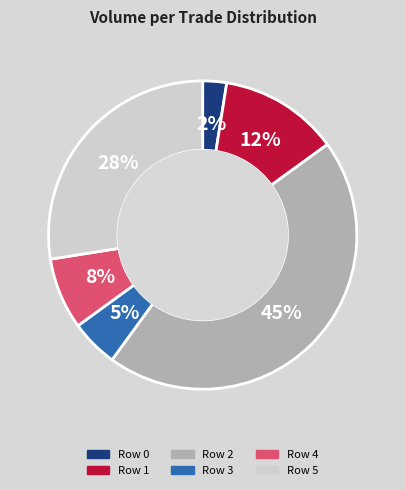

To the nearest percent, what percentage of the pie is Row 3?

5%